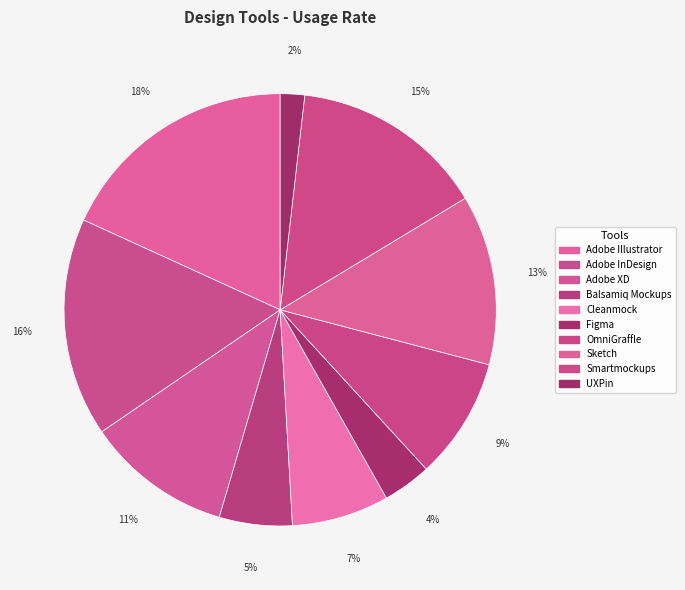

How much of the chart is everything except Sketch?

87.3%